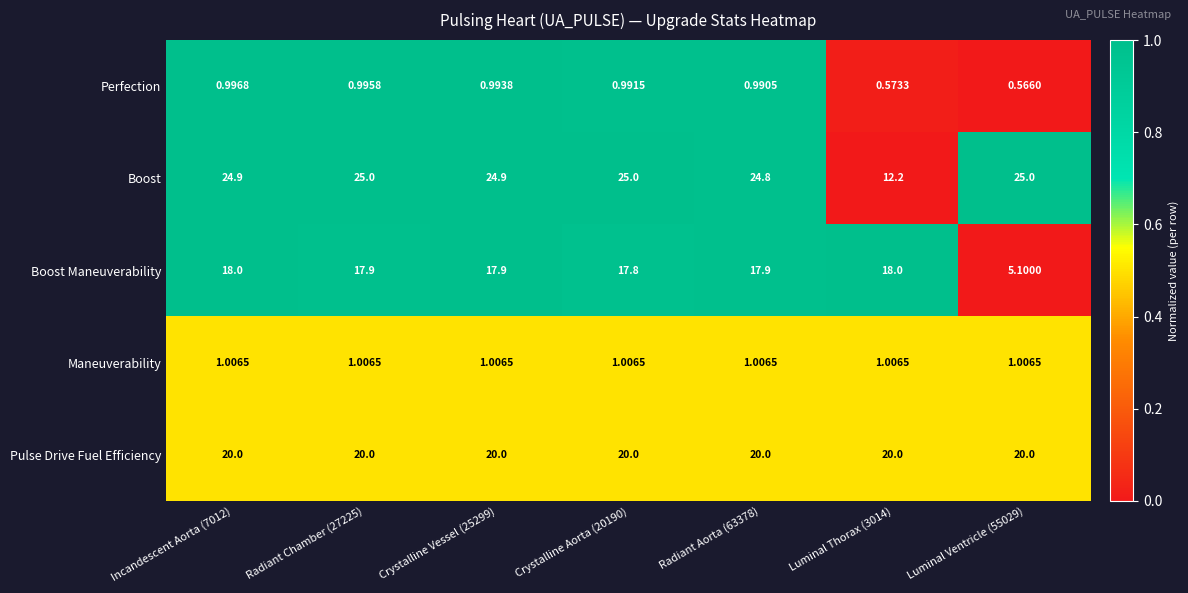

Rank the series by their maximum value, from lowest to highest.

Perfection, Maneuverability, Boost Maneuverability, Pulse Drive Fuel Efficiency, Boost